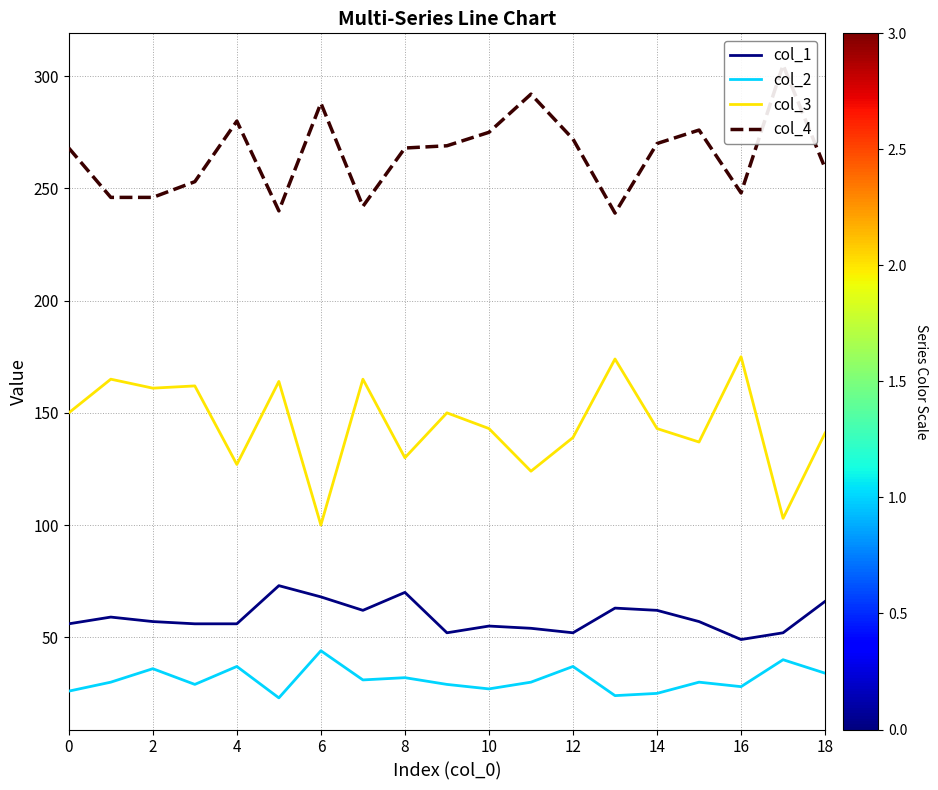

Does the chart display data point markers on the line(s)?

No